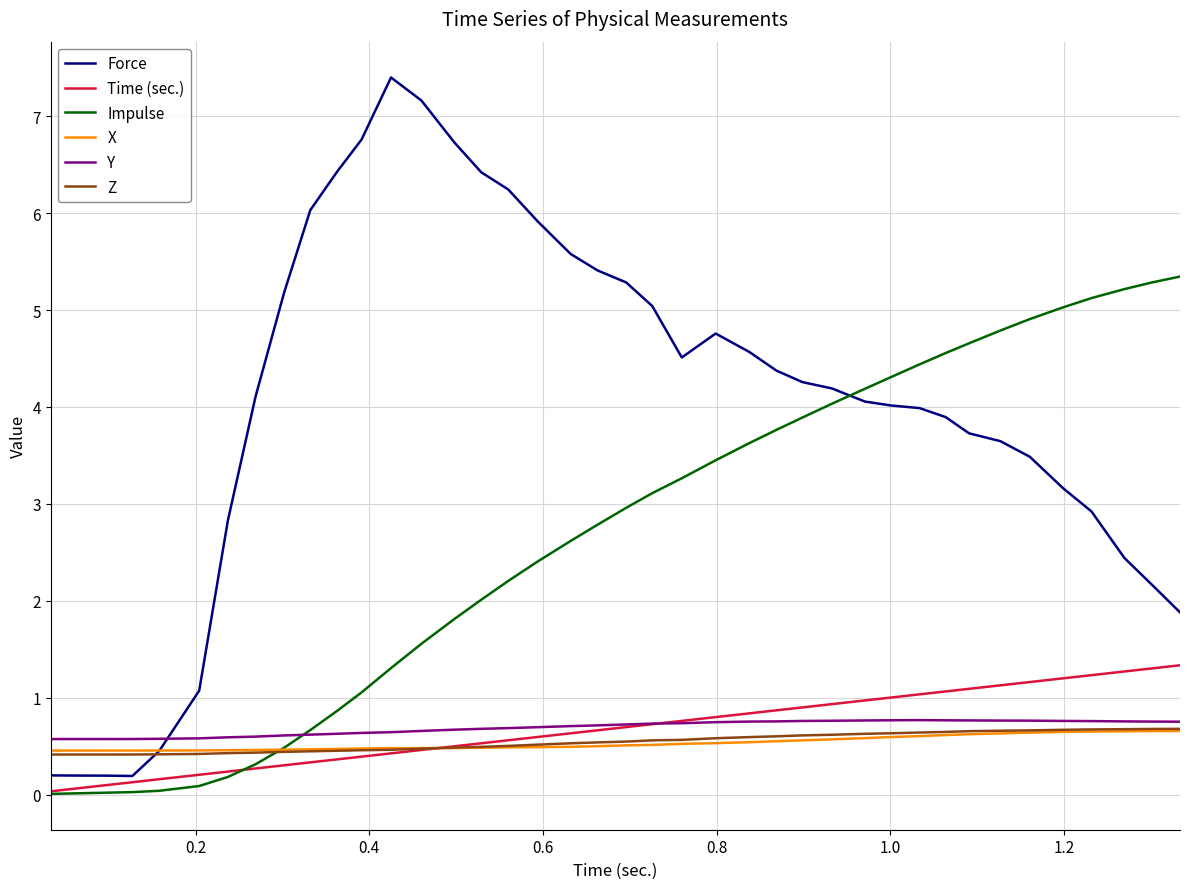

What is the highest value of the Time (sec.) series?

1.3